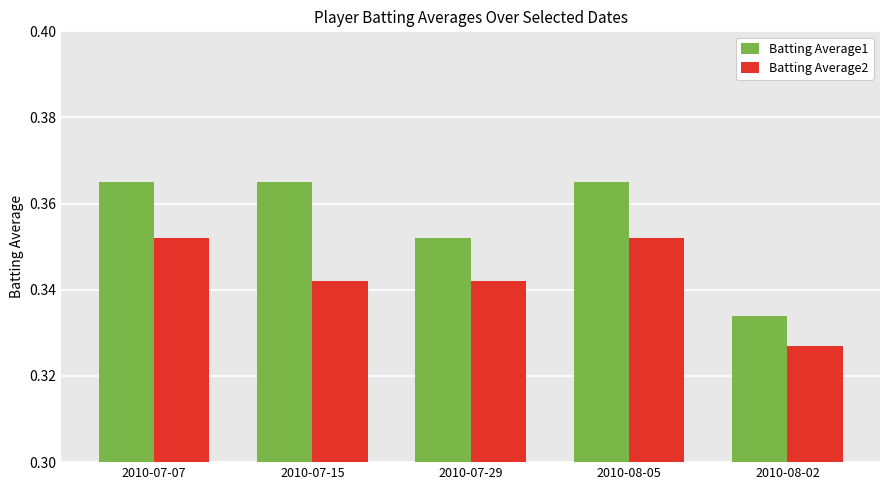

Rank the series at 2010-08-02 from lowest to highest value.

Batting Average2, Batting Average1